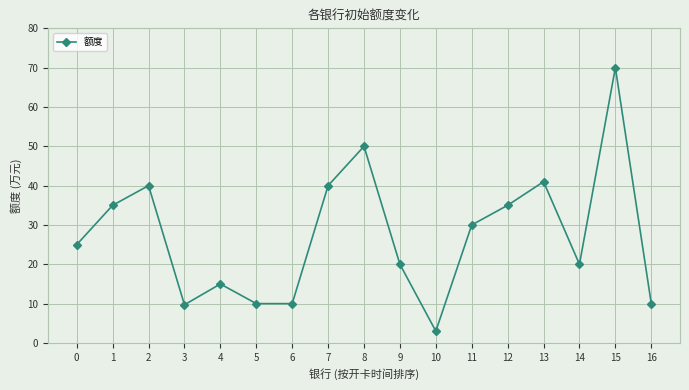

What is the approximate value at 5?

10.0